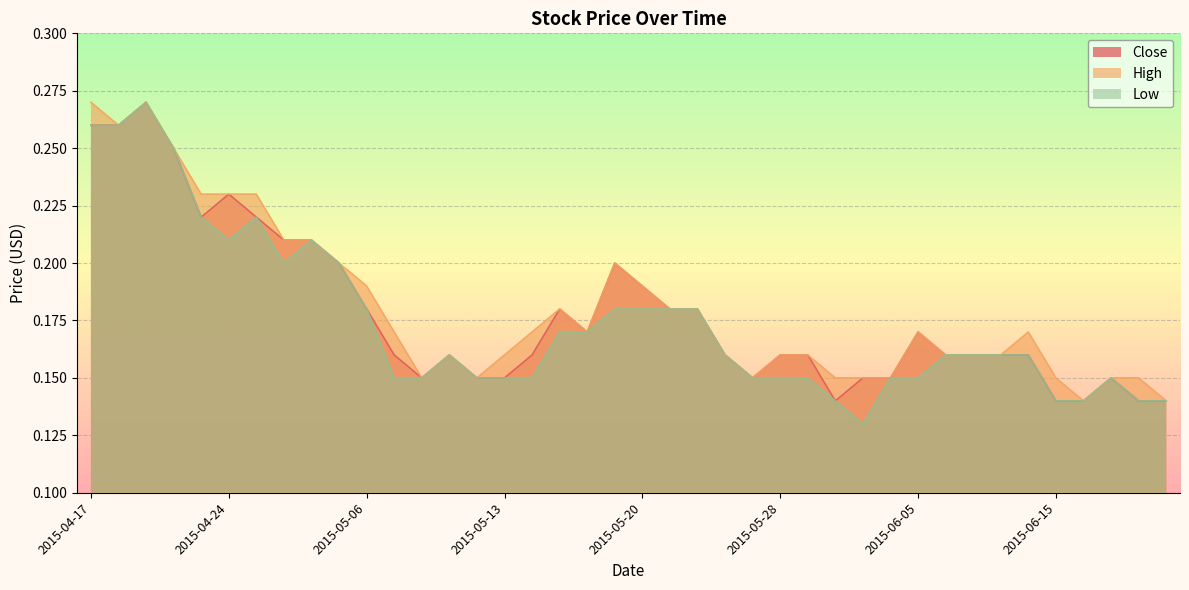

How many interior local peaks does the Close series have?

7